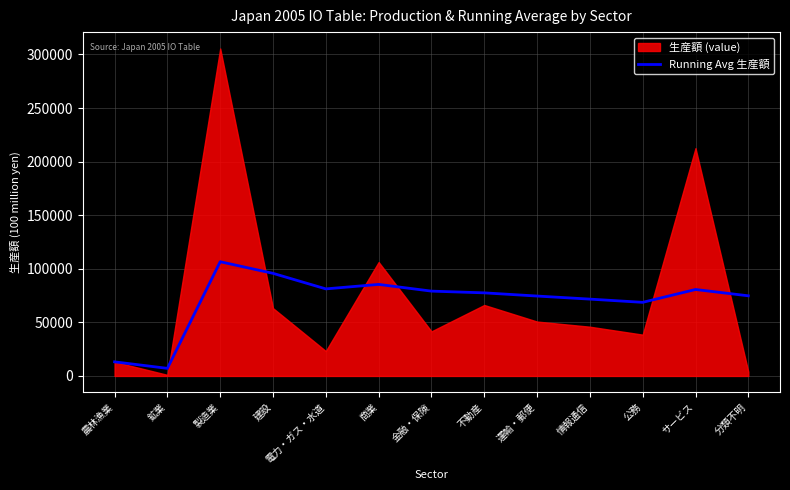

What position from the right is 分類不明?

1